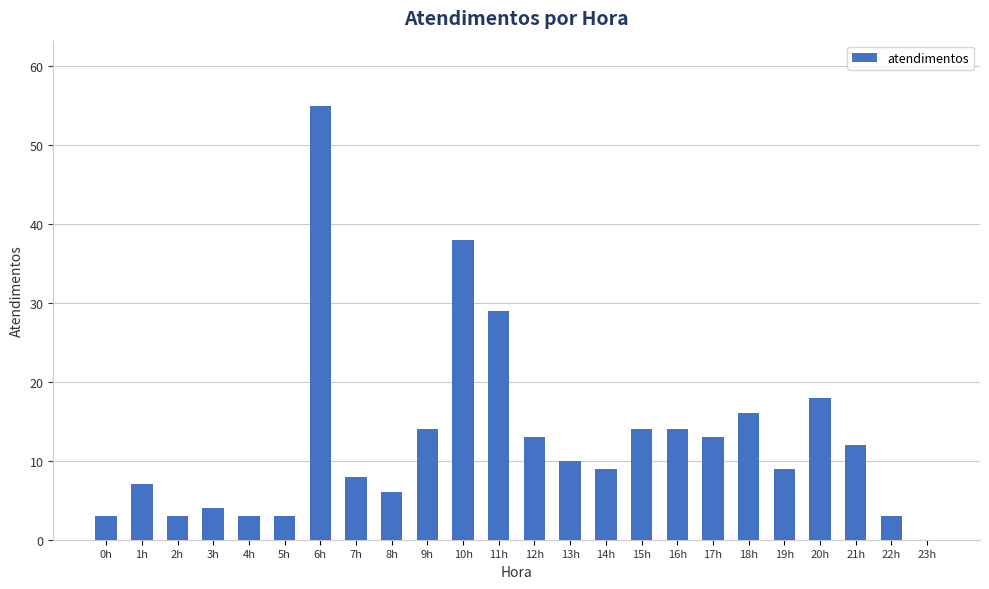

At which label is the value closest to 27?

11h